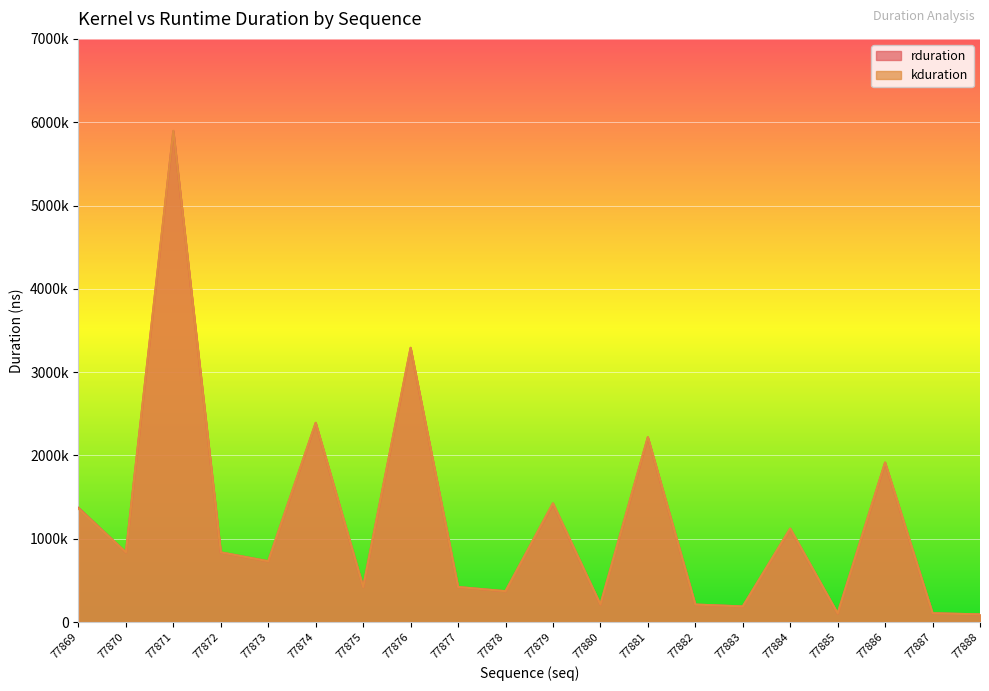

How many interior local peaks does the kduration series have?

7